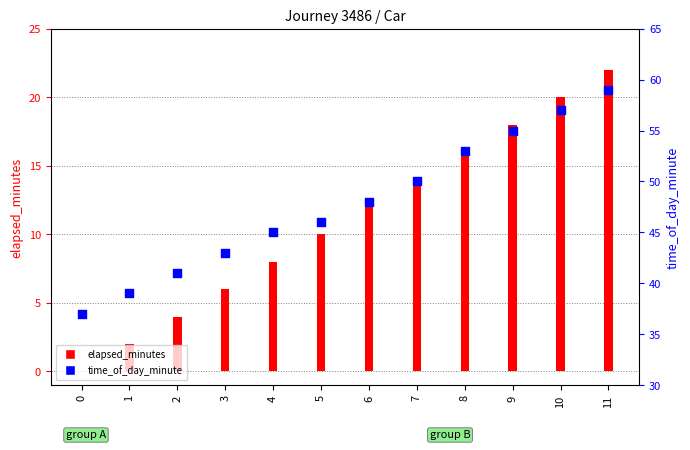

Which series contains the lowest Y value?

elapsed_minutes